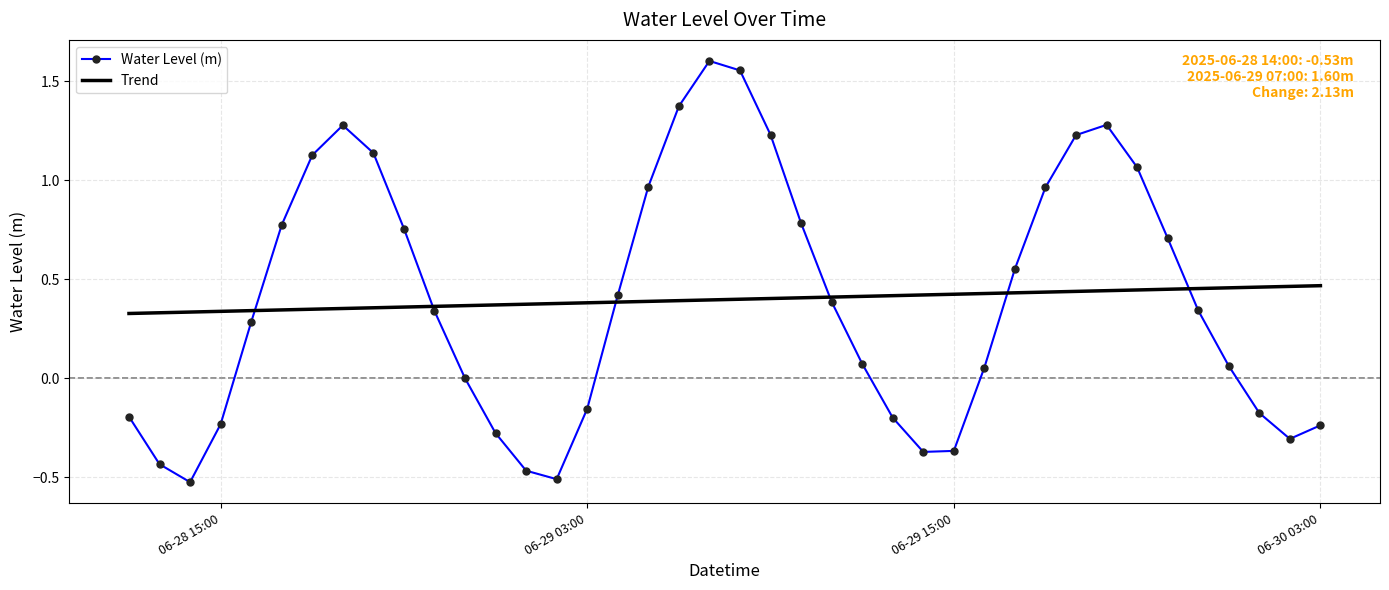

Which series has the widest spread of values?

Water Level (m)